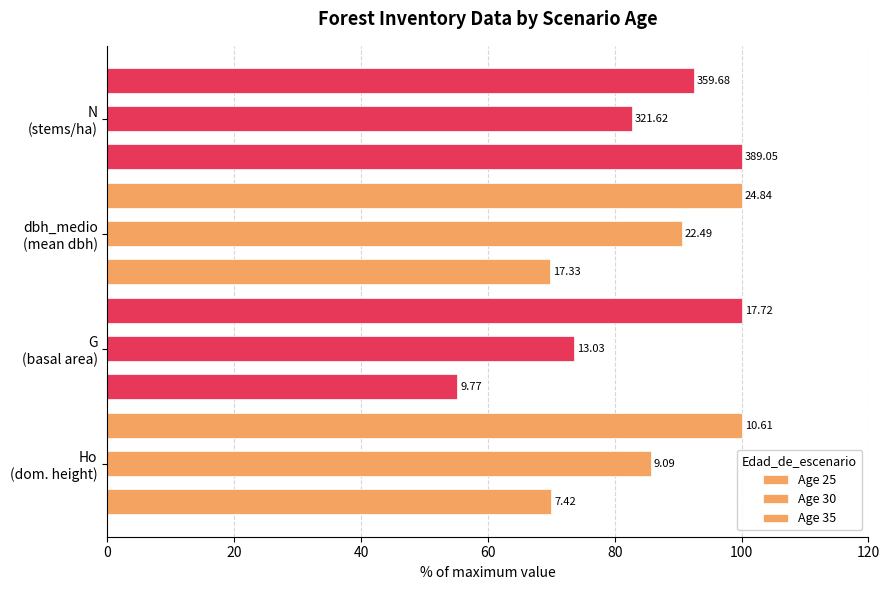

Reading left to right, what are all the values shown in this chart?

Age 25: 69.9	55.1	69.8	100.0
Age 30: 85.7	73.5	90.5	82.7
Age 35: 100.0	100.0	100.0	92.5